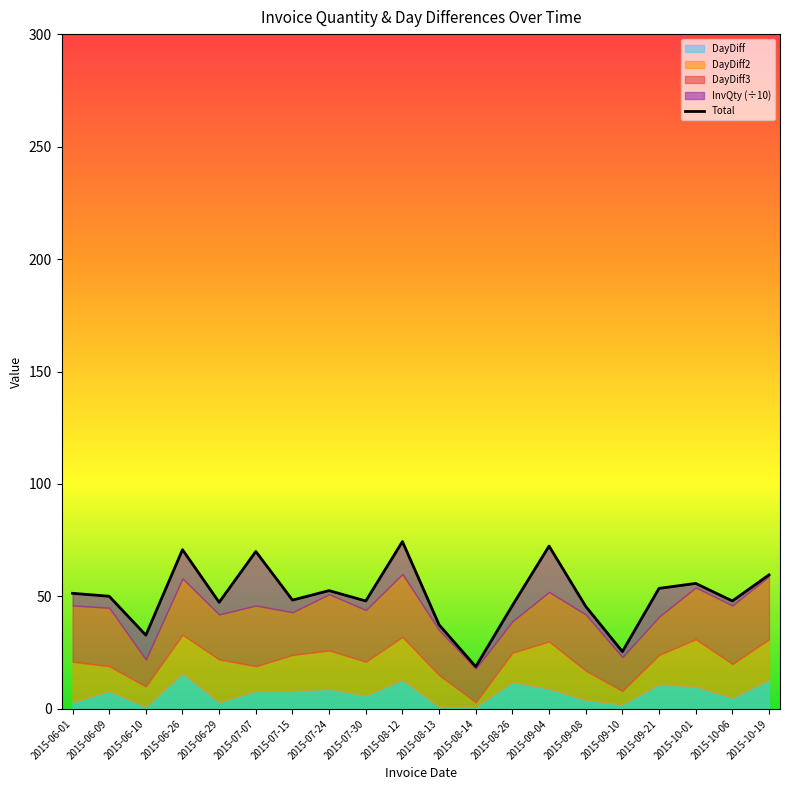

What is the sum of all values?

1008.6